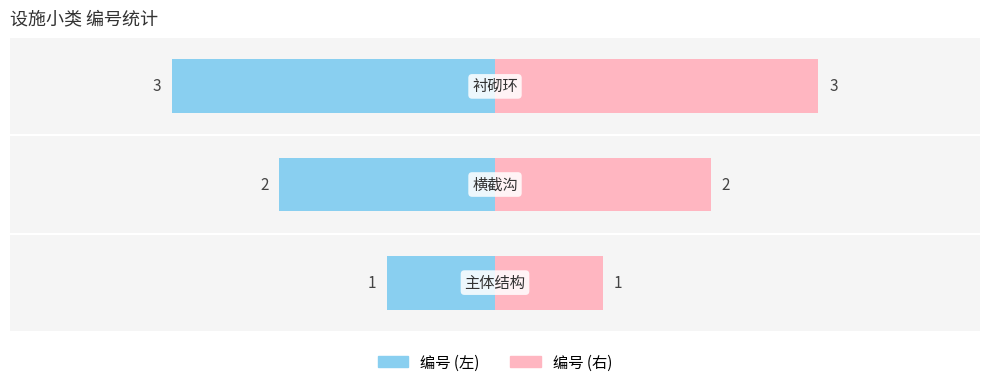

Does the chart contain any negative values?

No